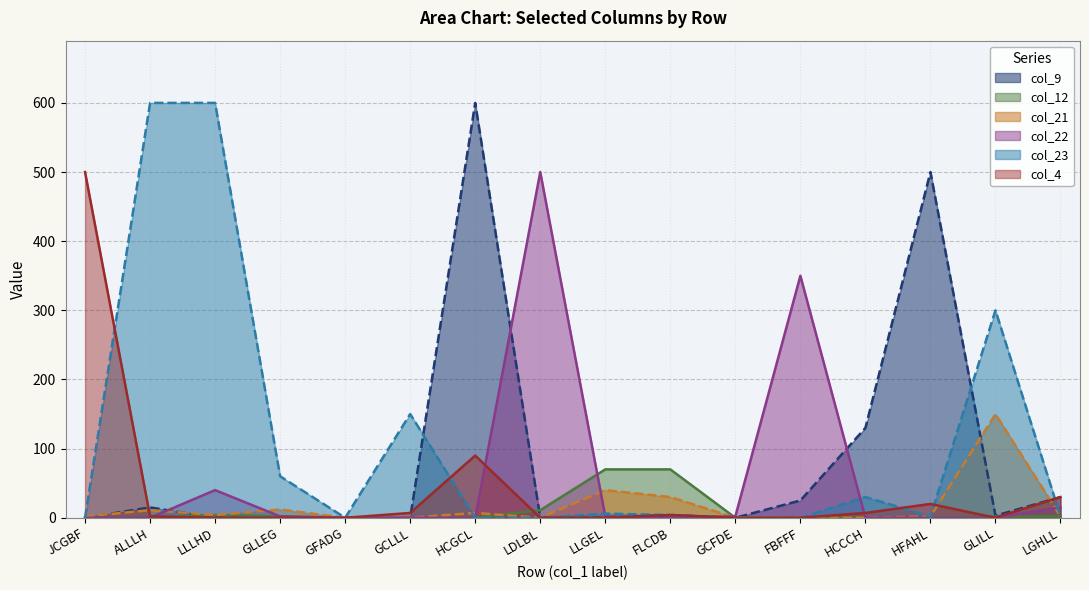

True or false: col_4 has more than 2 interior local peaks.

True